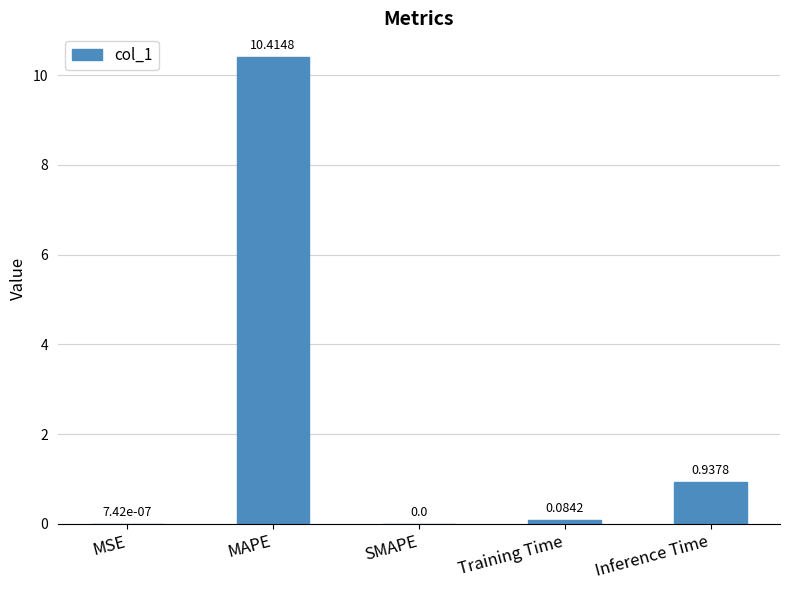

What is the maximum value shown in the chart?

10.4